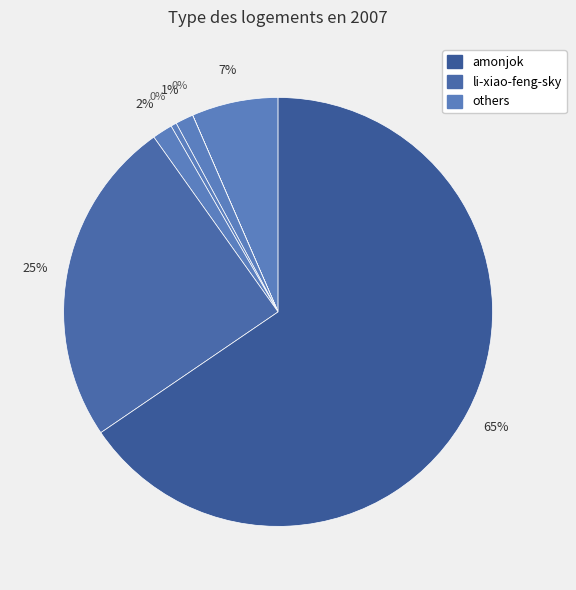

Which slice is the largest?

amonjok